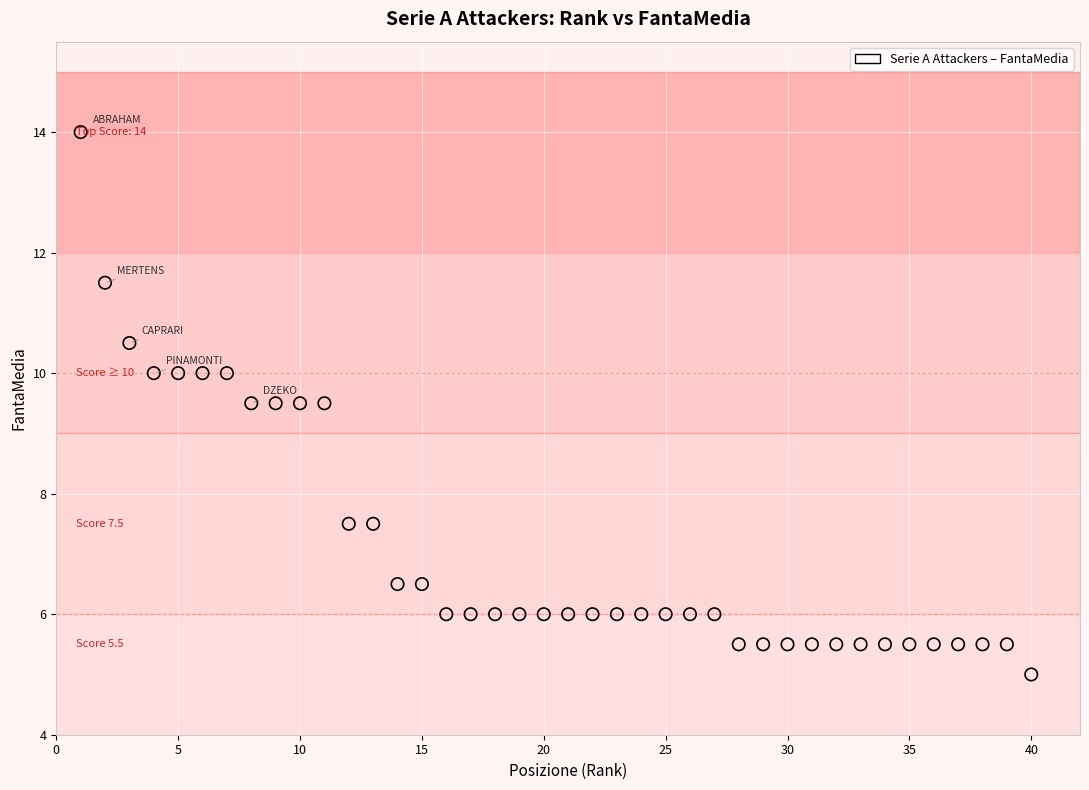

What is the range of X values (max minus min)?

39.0